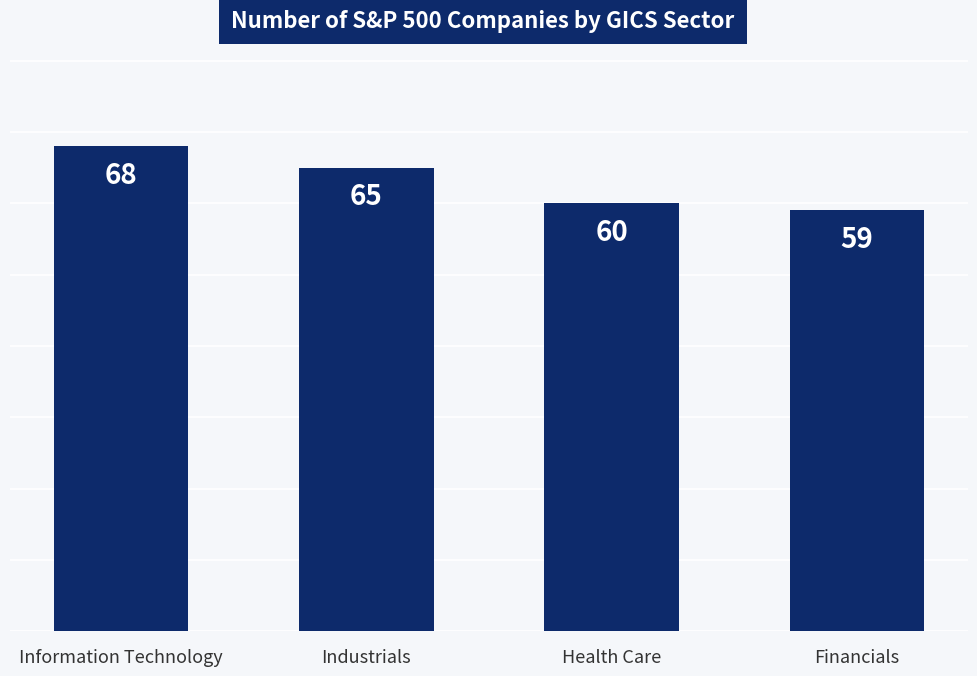

True or false: the data shows 14 at Information Technology.

False